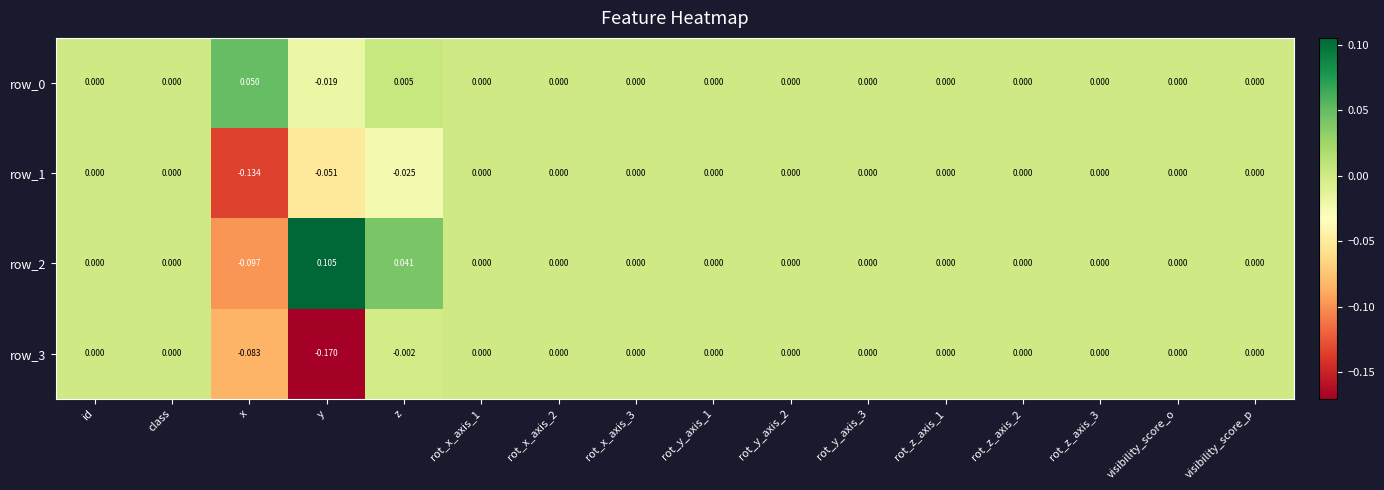

At which category does the chart reach its peak across all series?

y